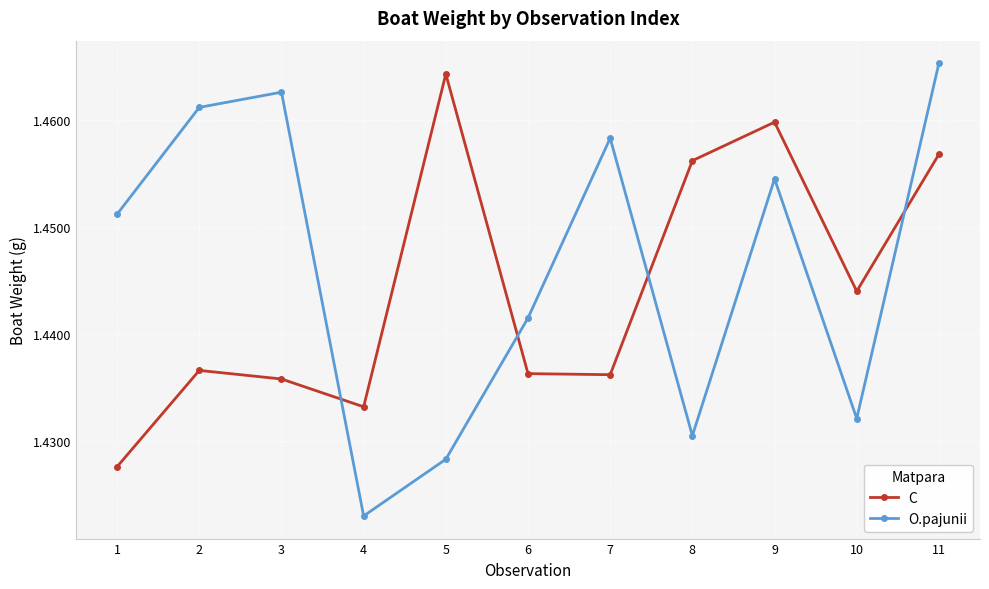

True or false: O.pajunii has more than 1 interior local peaks.

True